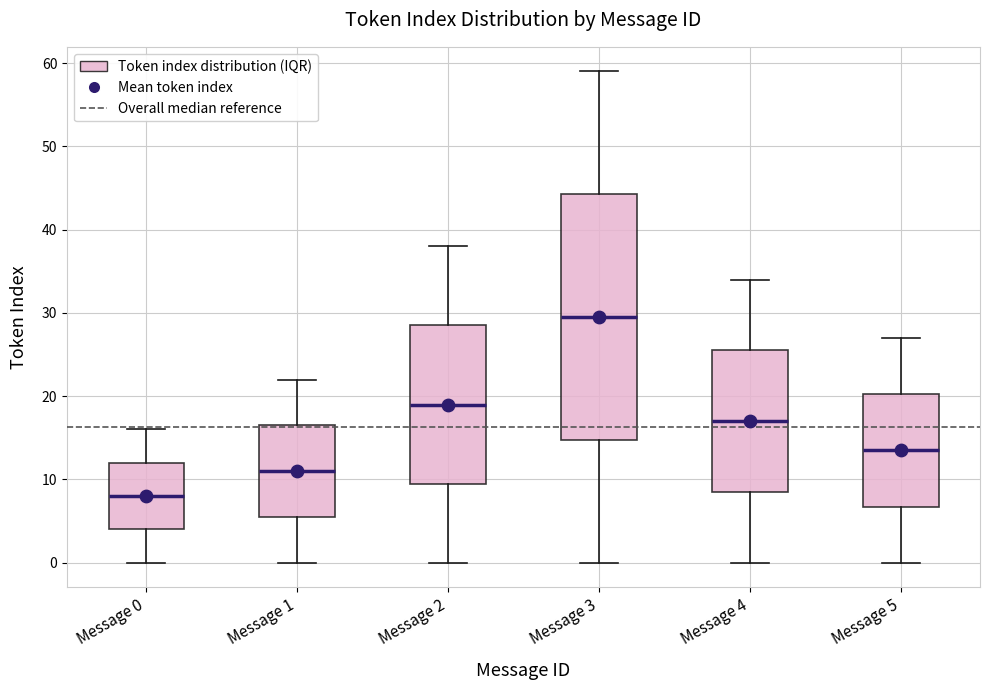

Reading left to right, transcribe this box plot: for each box, give where its median line is, the range the box spans, and where its two whiskers end, as read against the y-axis. The values are not printed on the chart, so give them approximately, as read against the axis.

Message 0: median 8, box 4 to 12, whiskers 0 to 16
Message 1: median 11, box 6 to 17, whiskers 0 to 22
Message 2: median 19, box 10 to 29, whiskers 0 to 38
Message 3: median 30, box 15 to 44, whiskers 0 to 59
Message 4: median 17, box 9 to 26, whiskers 0 to 34
Message 5: median 14, box 7 to 20, whiskers 0 to 27